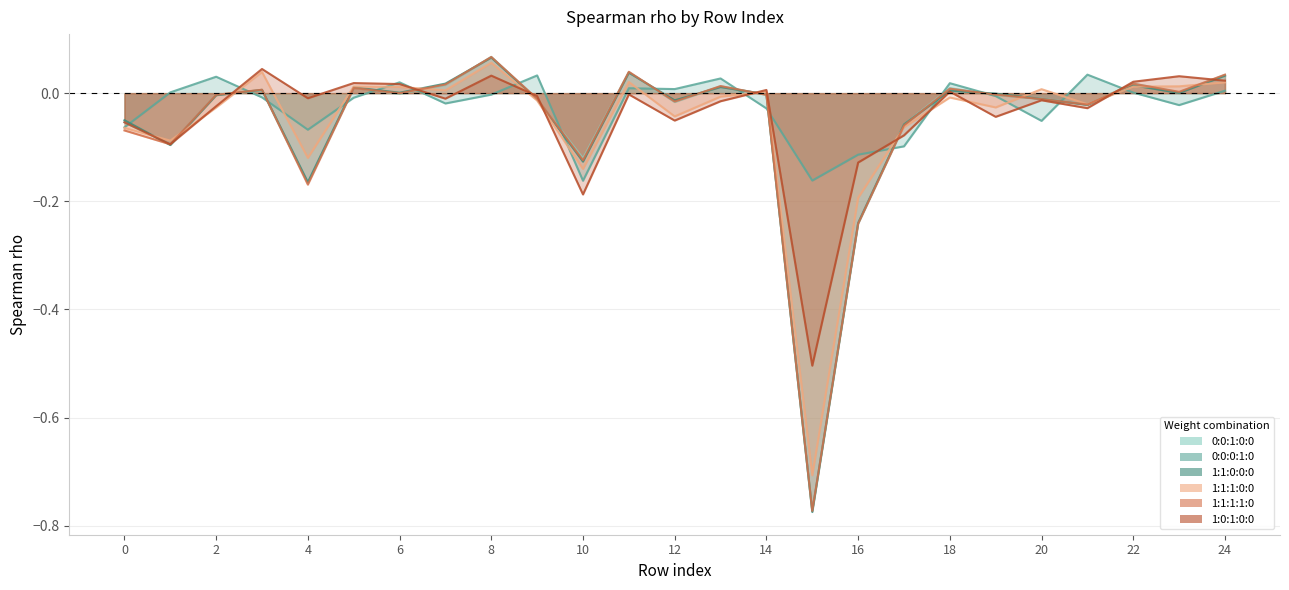

In 1:1:1:0:0, how many points are higher than both neighbors (excluding endpoints)?

7